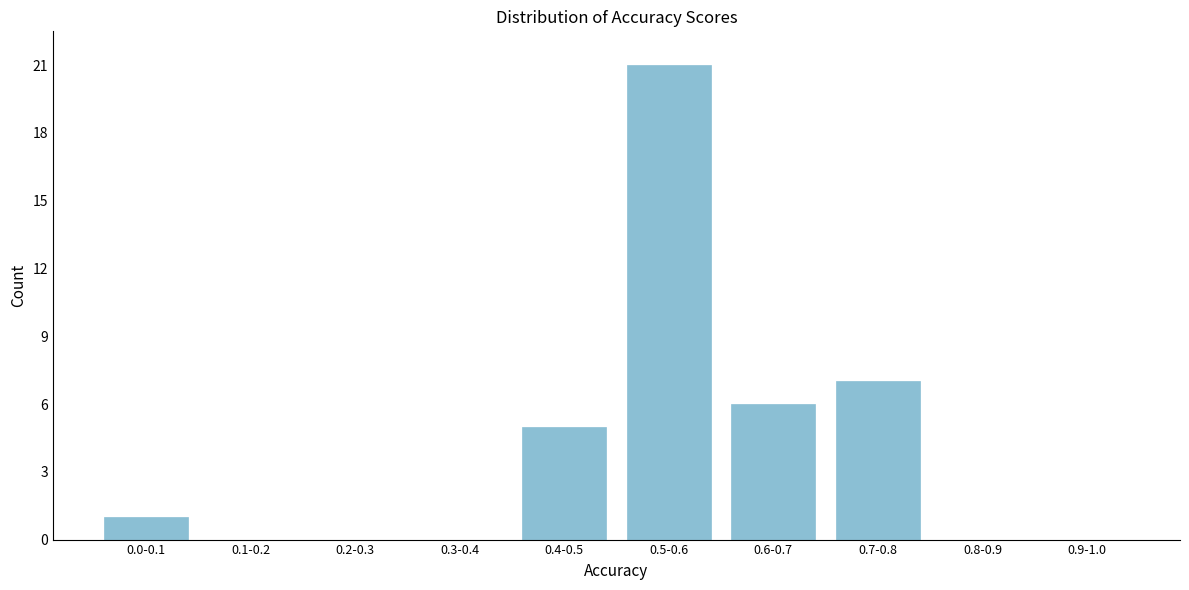

Reading left to right, what are all the values shown in this chart?

0.0-0.1=1	0.1-0.2=0	0.2-0.3=0	0.3-0.4=0	0.4-0.5=5	0.5-0.6=21	0.6-0.7=6	0.7-0.8=7	0.8-0.9=0	0.9-1.0=0